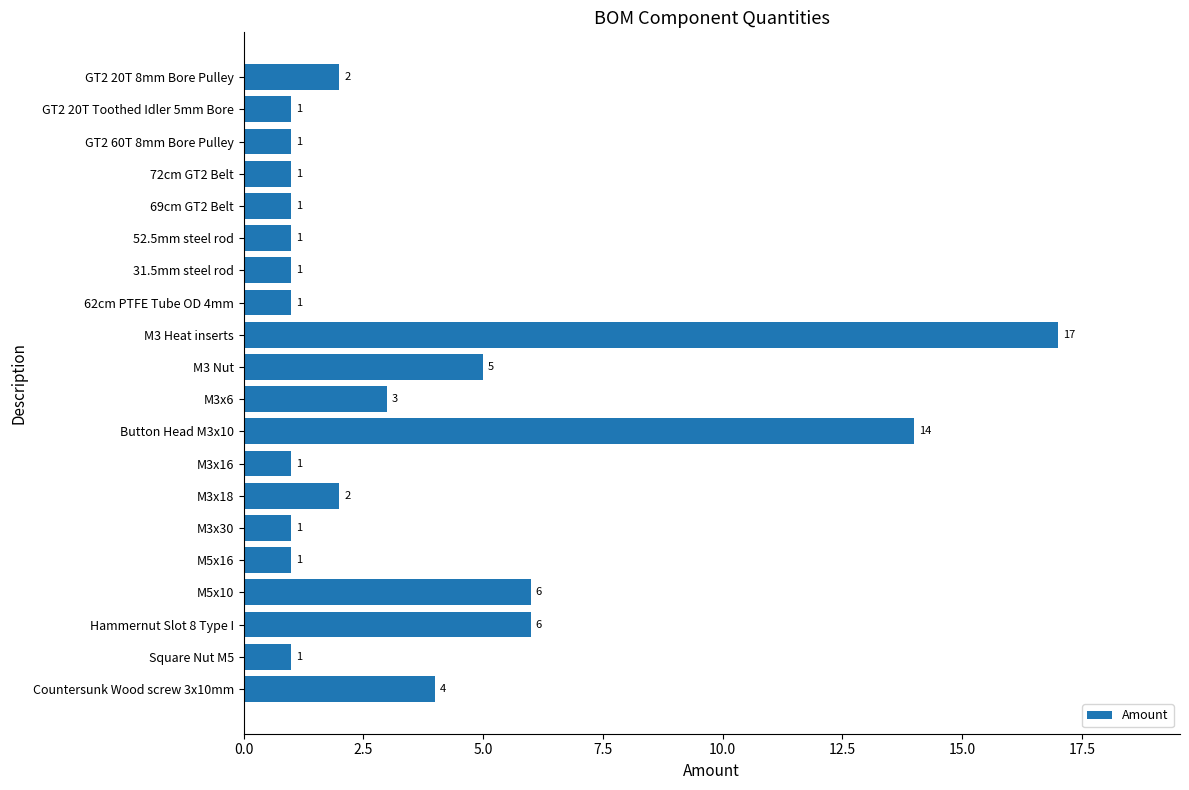

The value at M3 Heat inserts is 7. True or false?

False